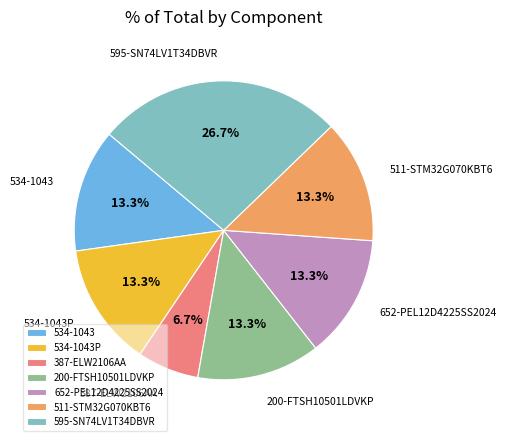

How many segments does this pie chart have?

7